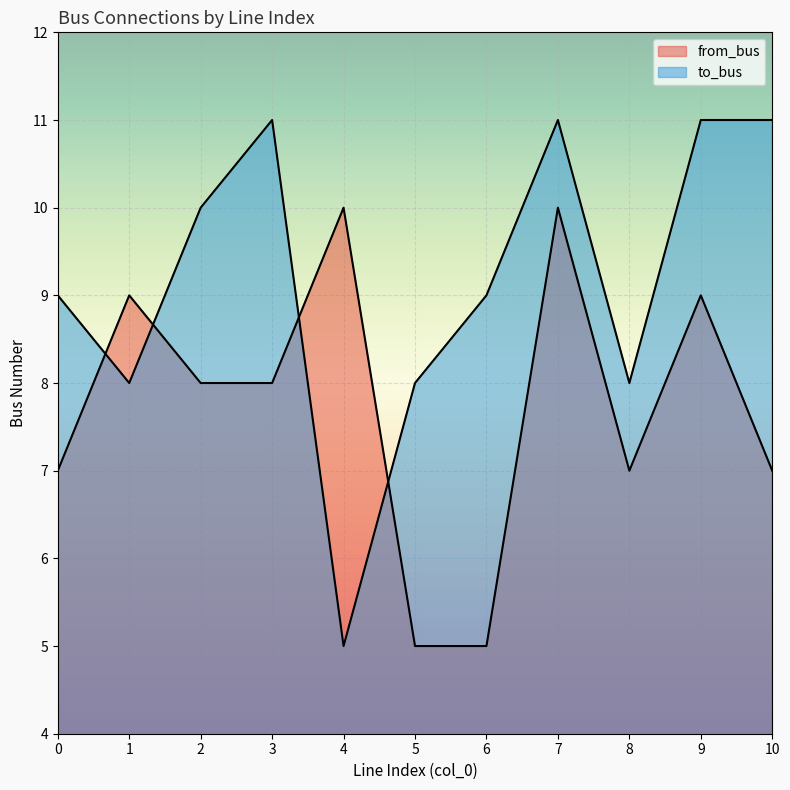

Which series has the widest spread of values?

to_bus